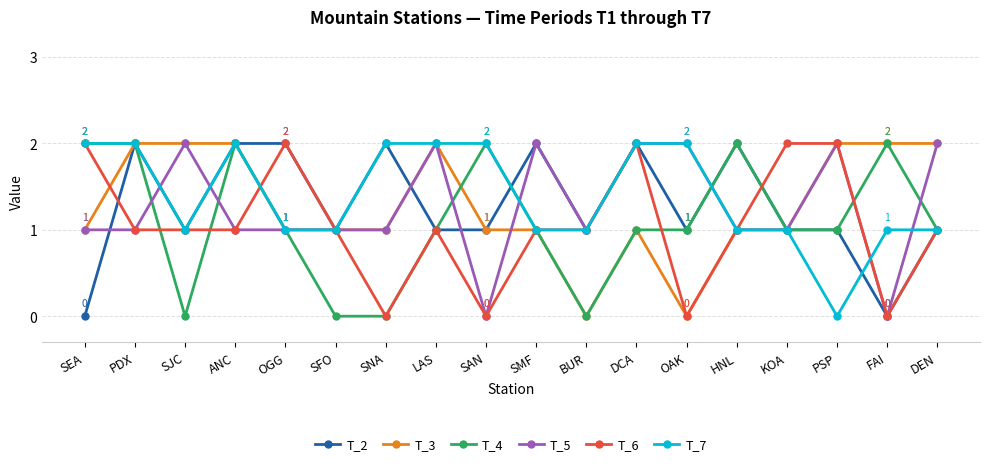

How many distinct data groups are displayed?

6